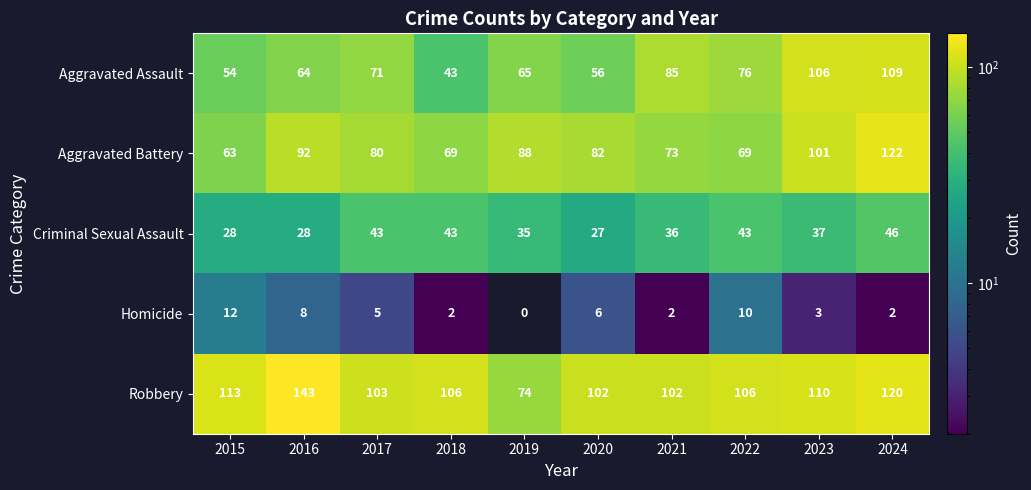

Count the number of data series in this chart.

5